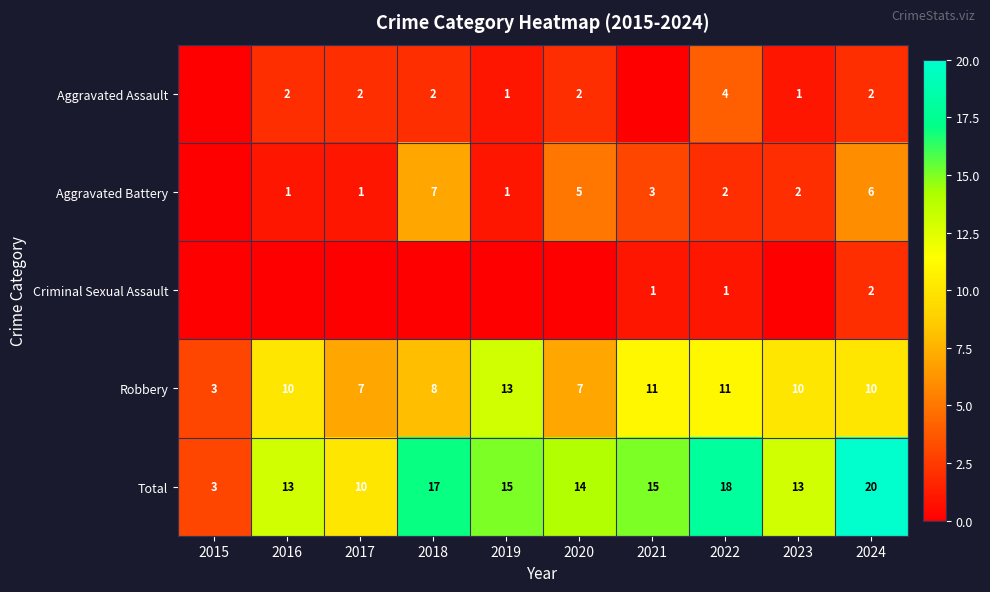

Is the value of Aggravated Assault at 2020 greater than the value of Robbery at 2020?

No